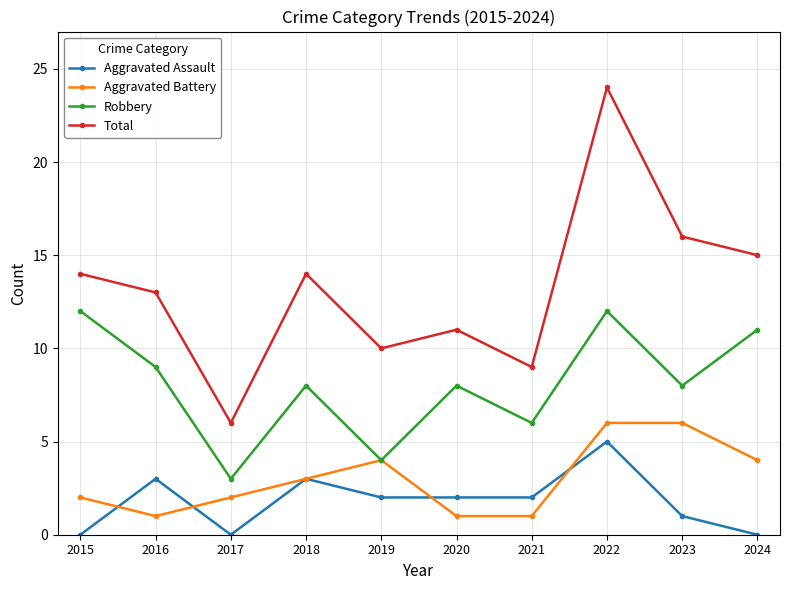

True or false: Robbery and Aggravated Assault cross at least once.

False